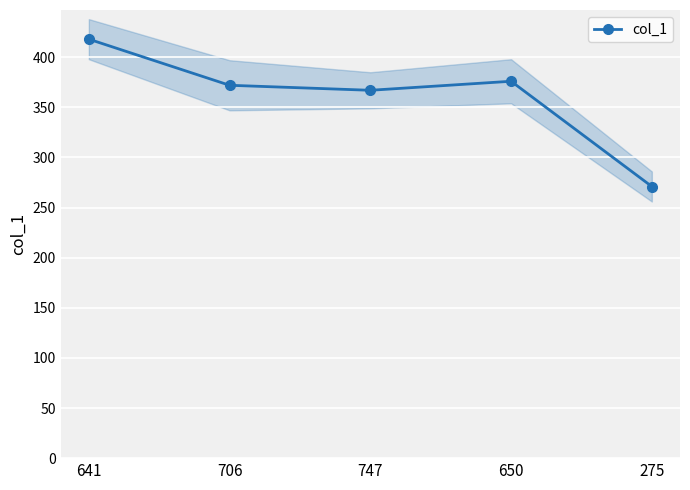

The value at 747 is 367. True or false?

True